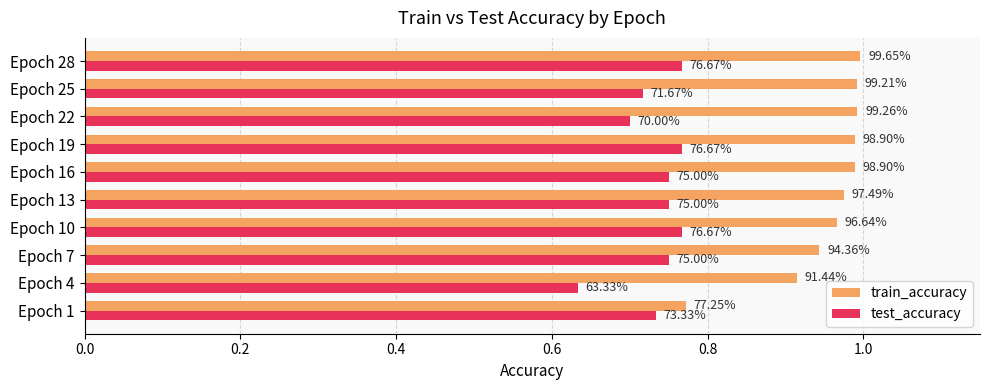

Reading right to left, what are all the values shown in this chart?

train_accuracy: 1.0	1.0	1.0	1.0	1.0	1.0	1.0	0.9	0.9	0.8
test_accuracy: 0.8	0.7	0.7	0.8	0.8	0.8	0.8	0.8	0.6	0.7